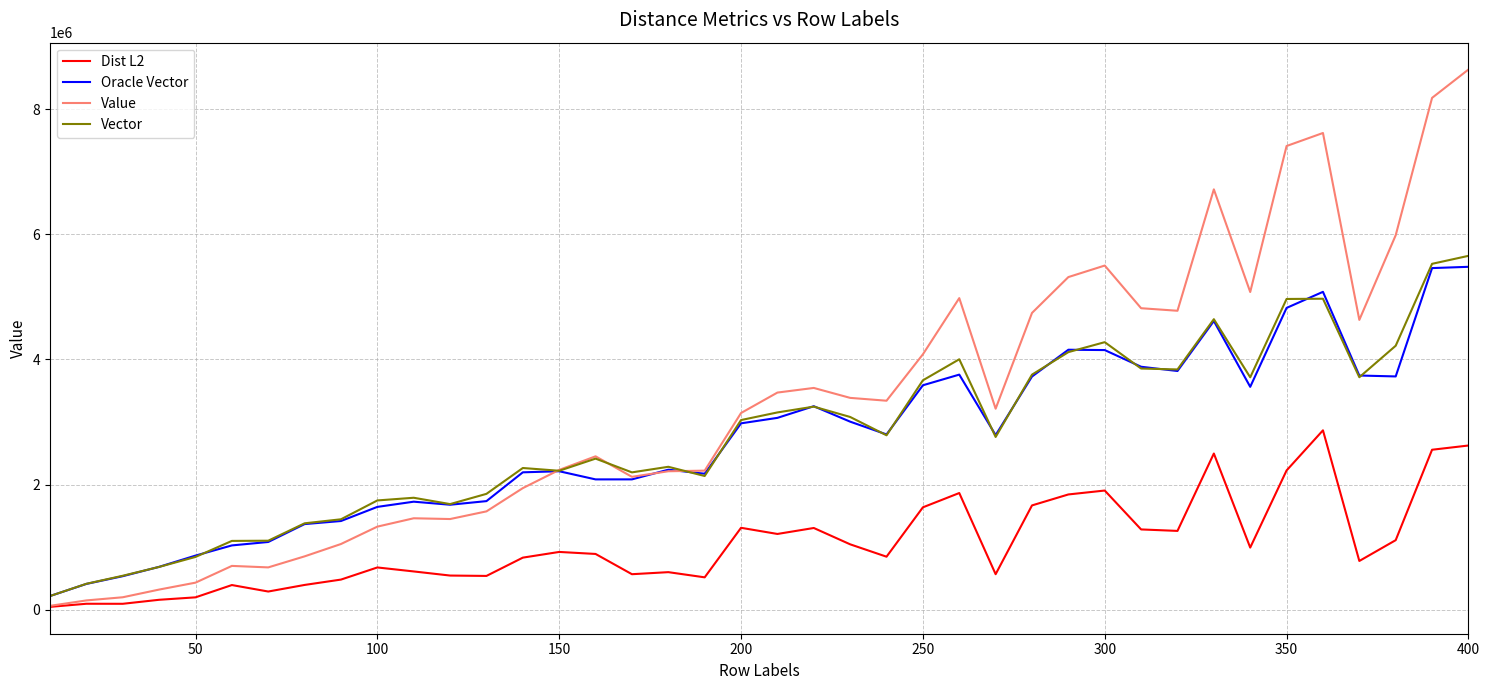

In Oracle Vector, how many points are higher than both neighbors (excluding endpoints)?

8